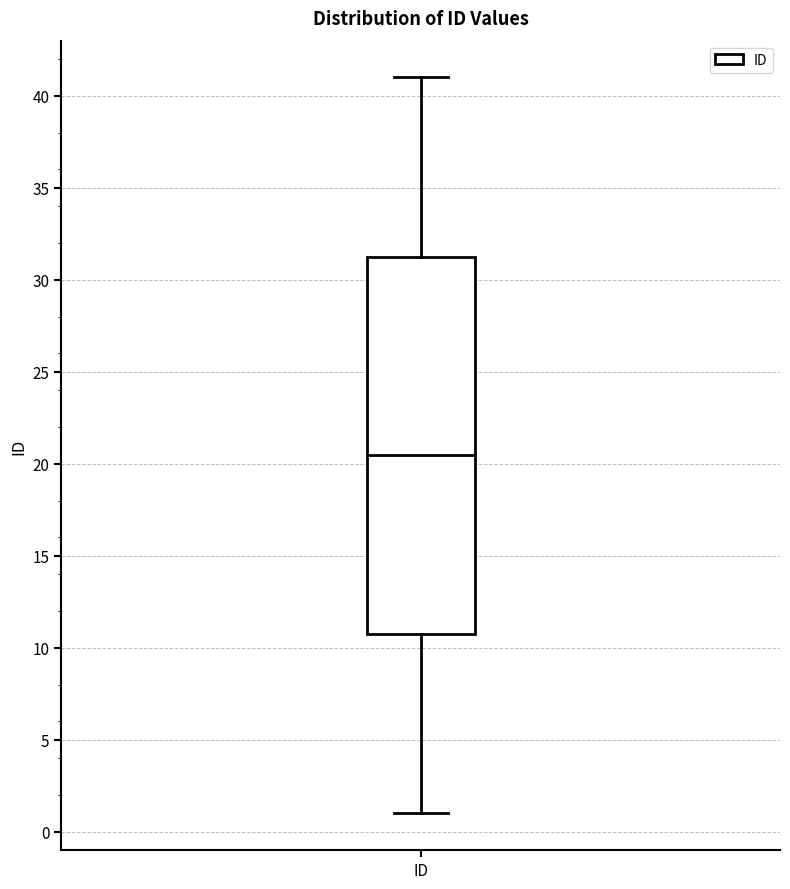

Transcribe this box plot: give where the median line is, the range the box spans, and where the two whiskers end, as read against the y-axis. The values are not printed on the chart, so give them approximately, as read against the axis.

median 20.5, box 11.0 to 31.5, whiskers 1.0 to 41.0